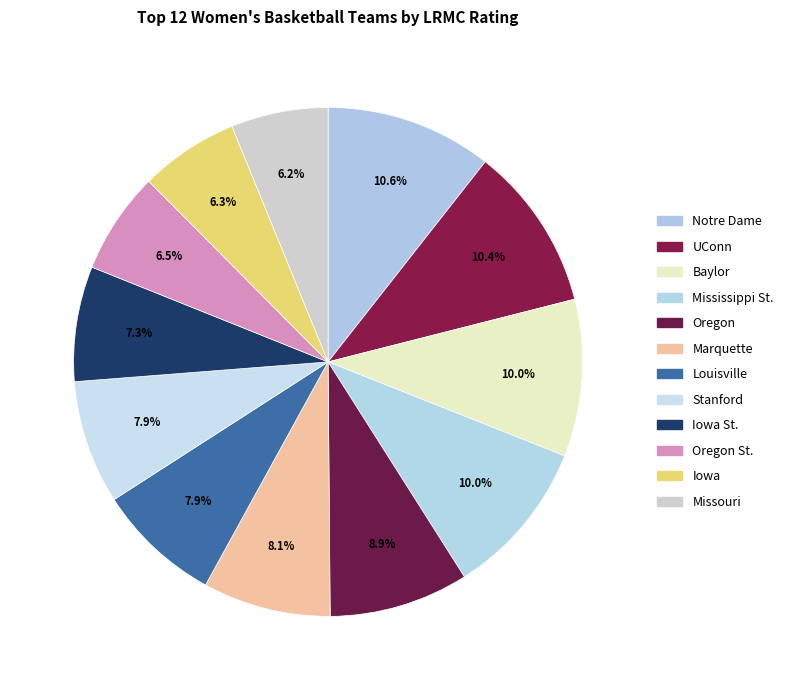

How many slices are in this pie chart?

12